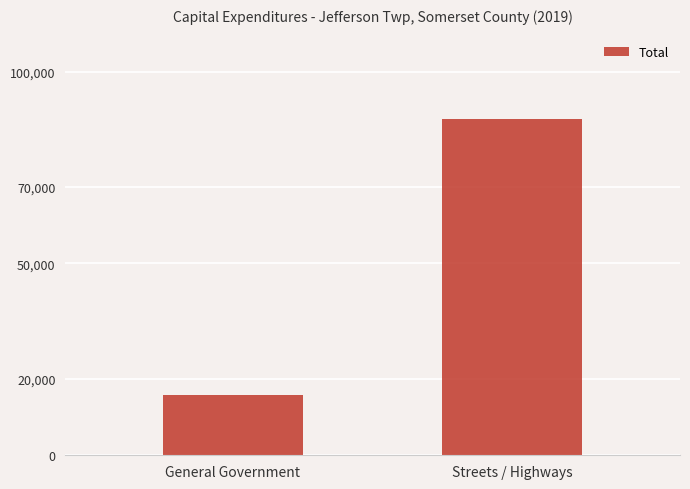

Which category has the lowest value across all series?

General Government